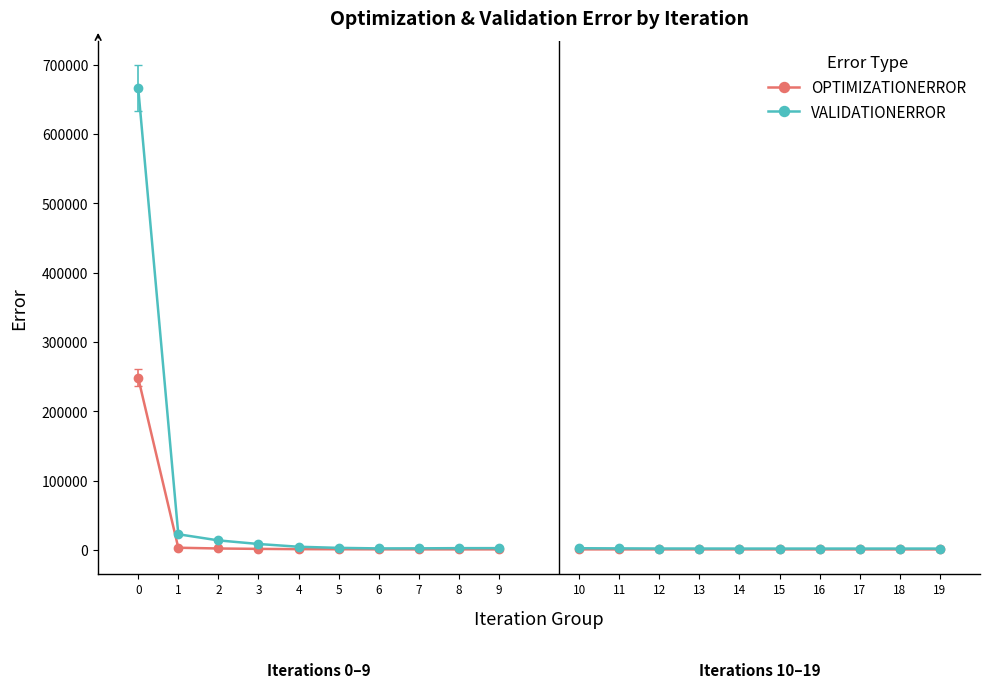

Does the chart have visible grid lines?

No